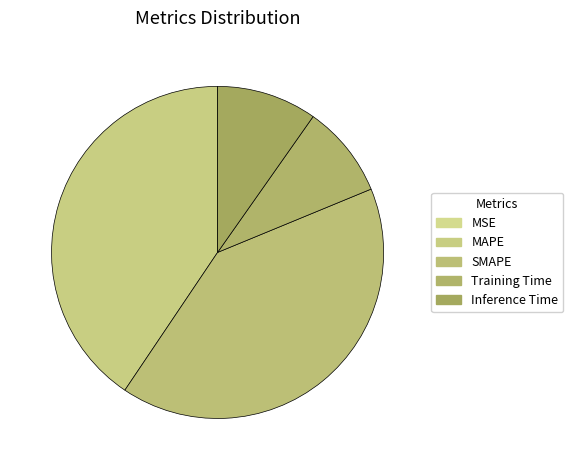

What percentage is the Inference Time slice, to the nearest percent?

10%